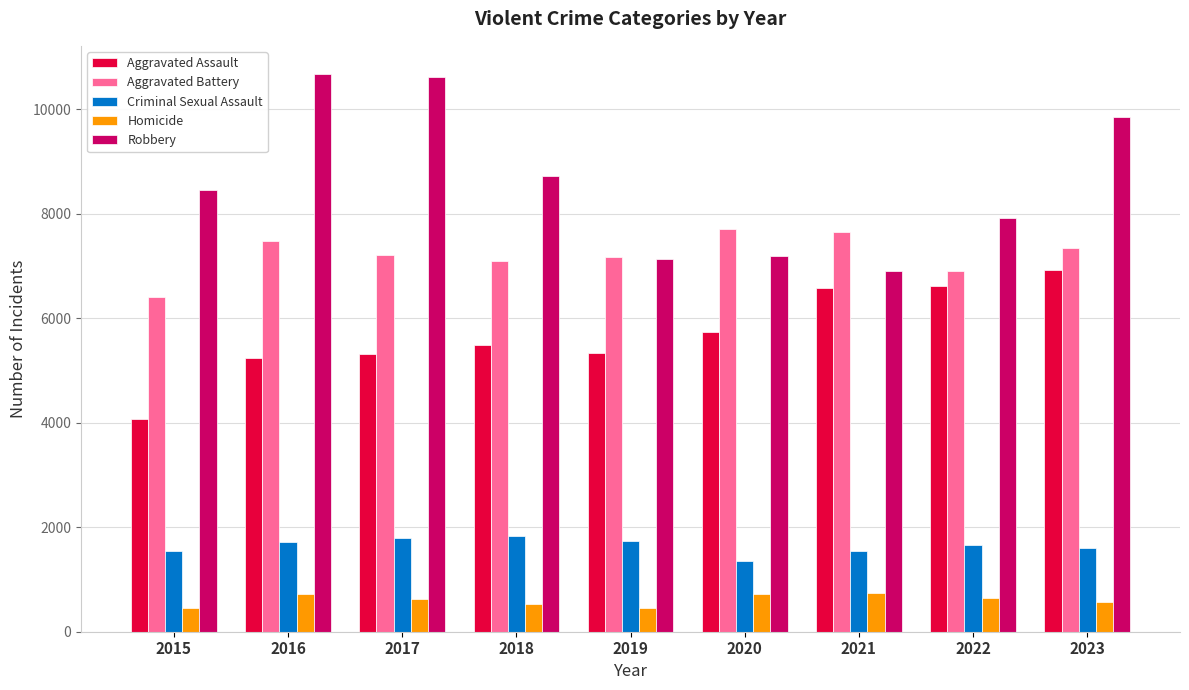

How many data points in Aggravated Battery are less than 7217?

4